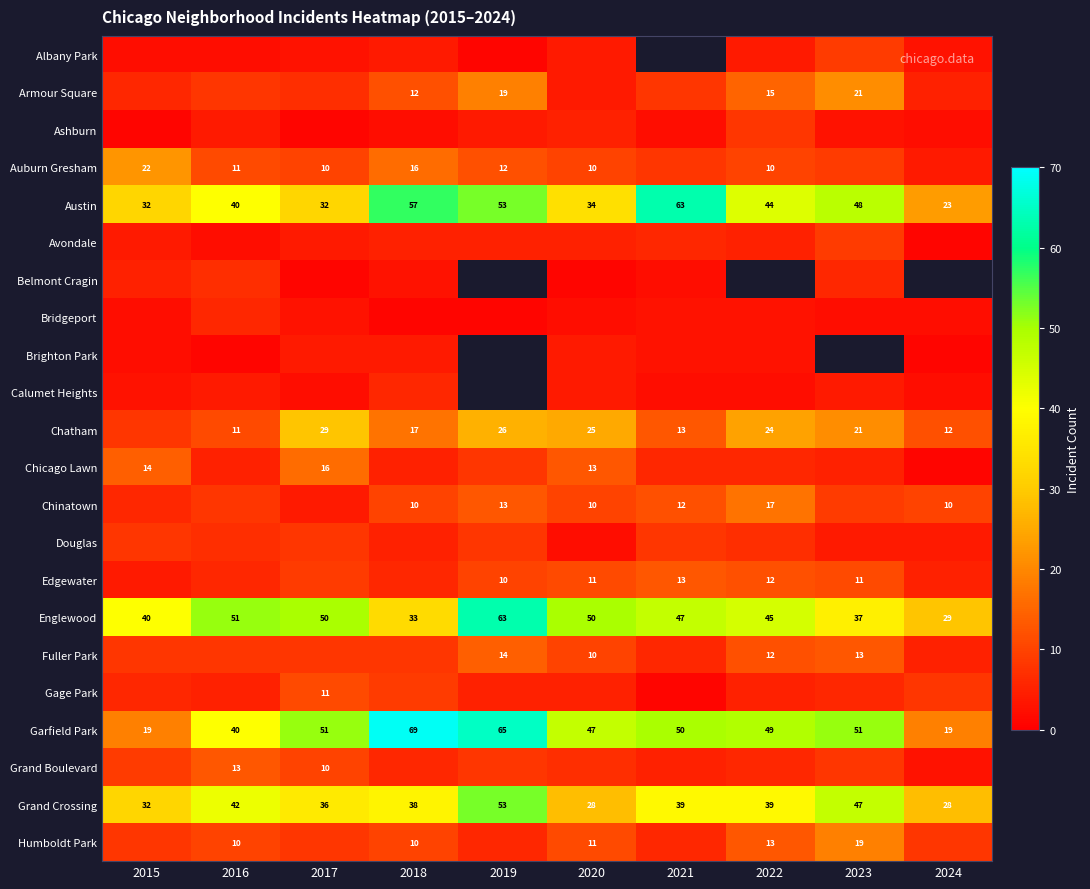

Between 2024 and 2020, which is larger?

2020